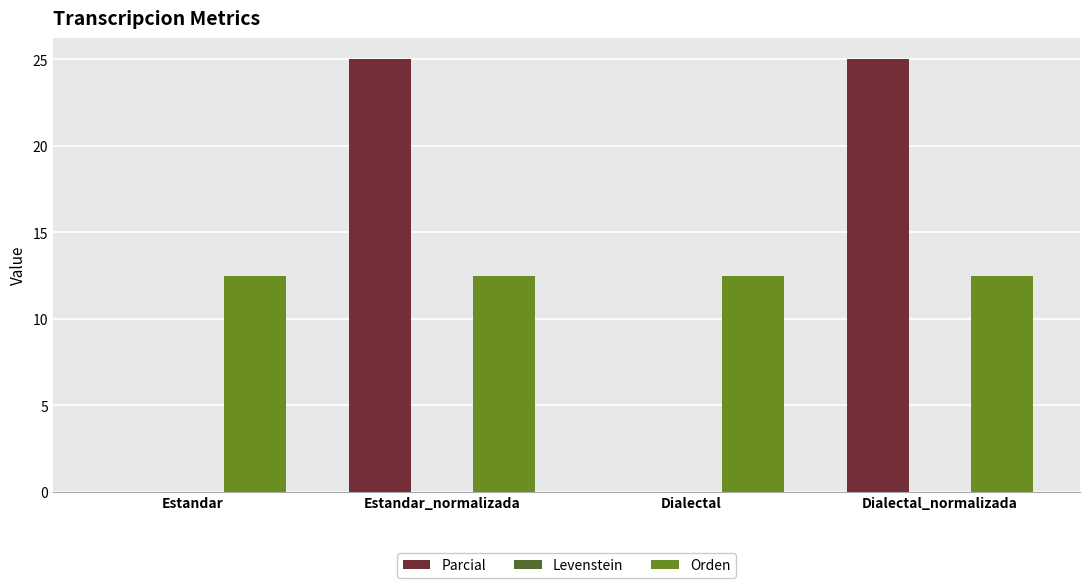

What is the maximum value shown in the chart?

25.0